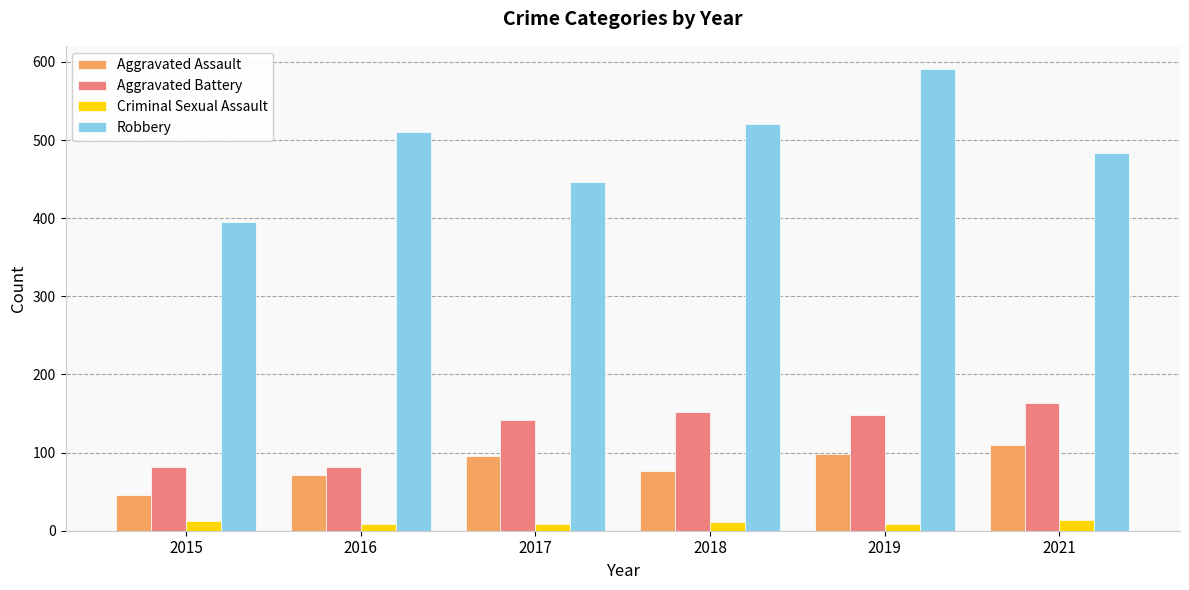

Which category has the highest value across all series?

2019